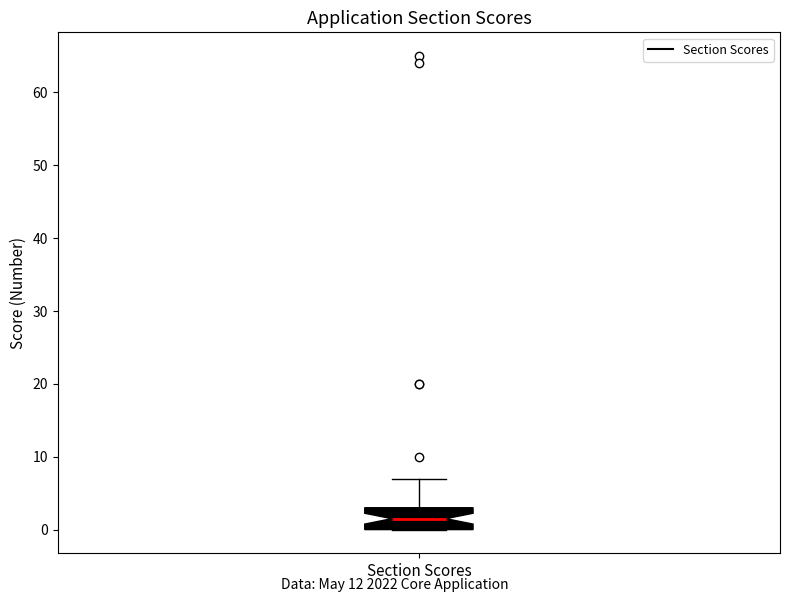

Where is the lower edge of the box for Section Scores on the y-axis? The values are not printed on the chart, so give them approximately, as read against the axis.

0